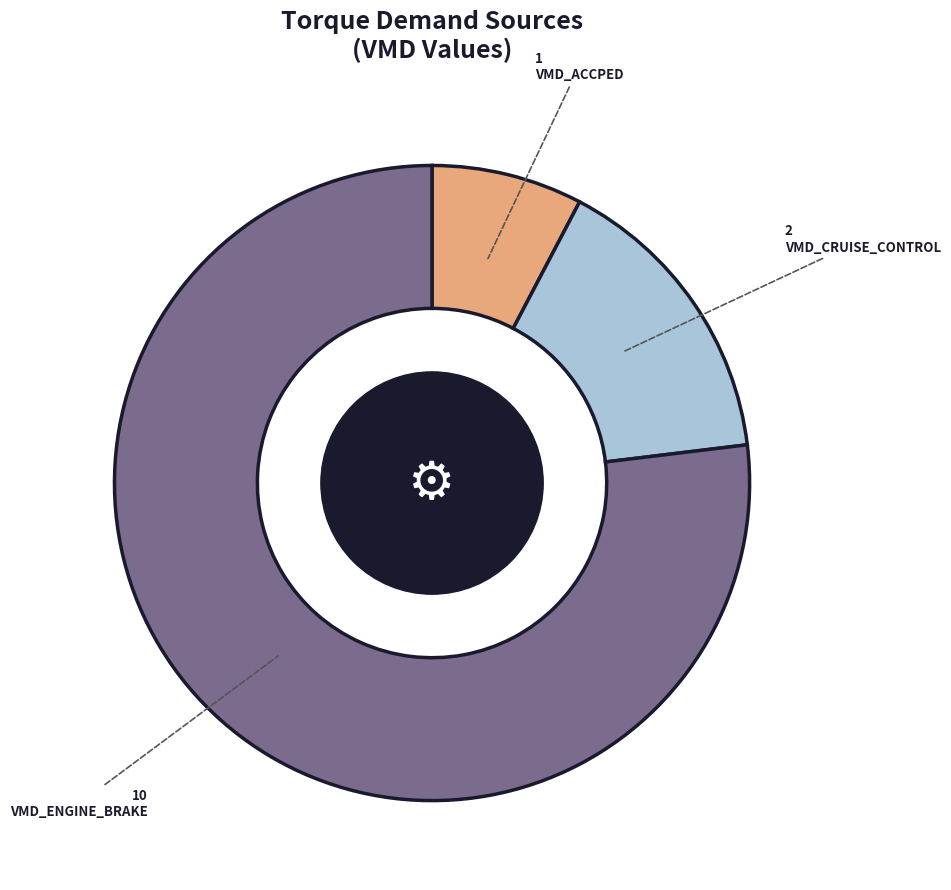

Is the sum of VMD_CRUISE_CONTROL and VMD_ENGINE_BRAKE greater than half?

Yes